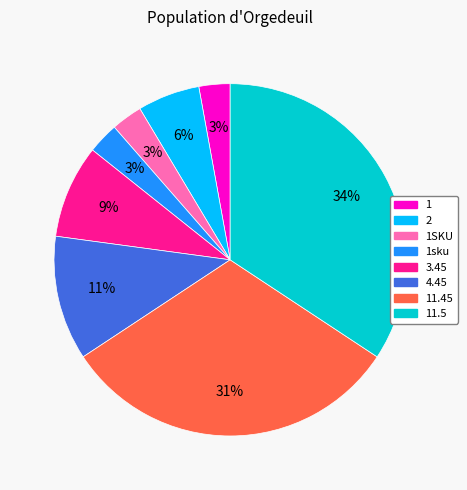

Is there any slice that represents more than half of the pie?

No